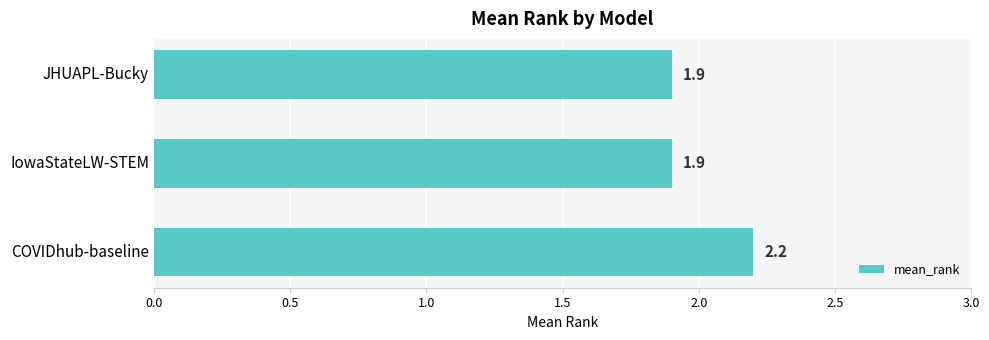

Reading top to bottom, extract all data points from this chart.

1.9	1.9	2.2